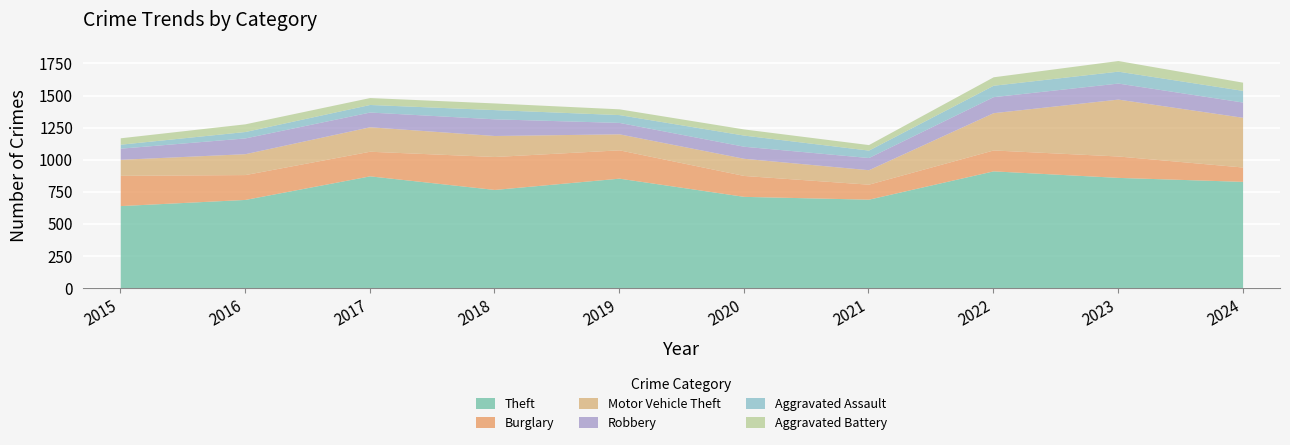

Where does the Burglary series first go above 192?

2015